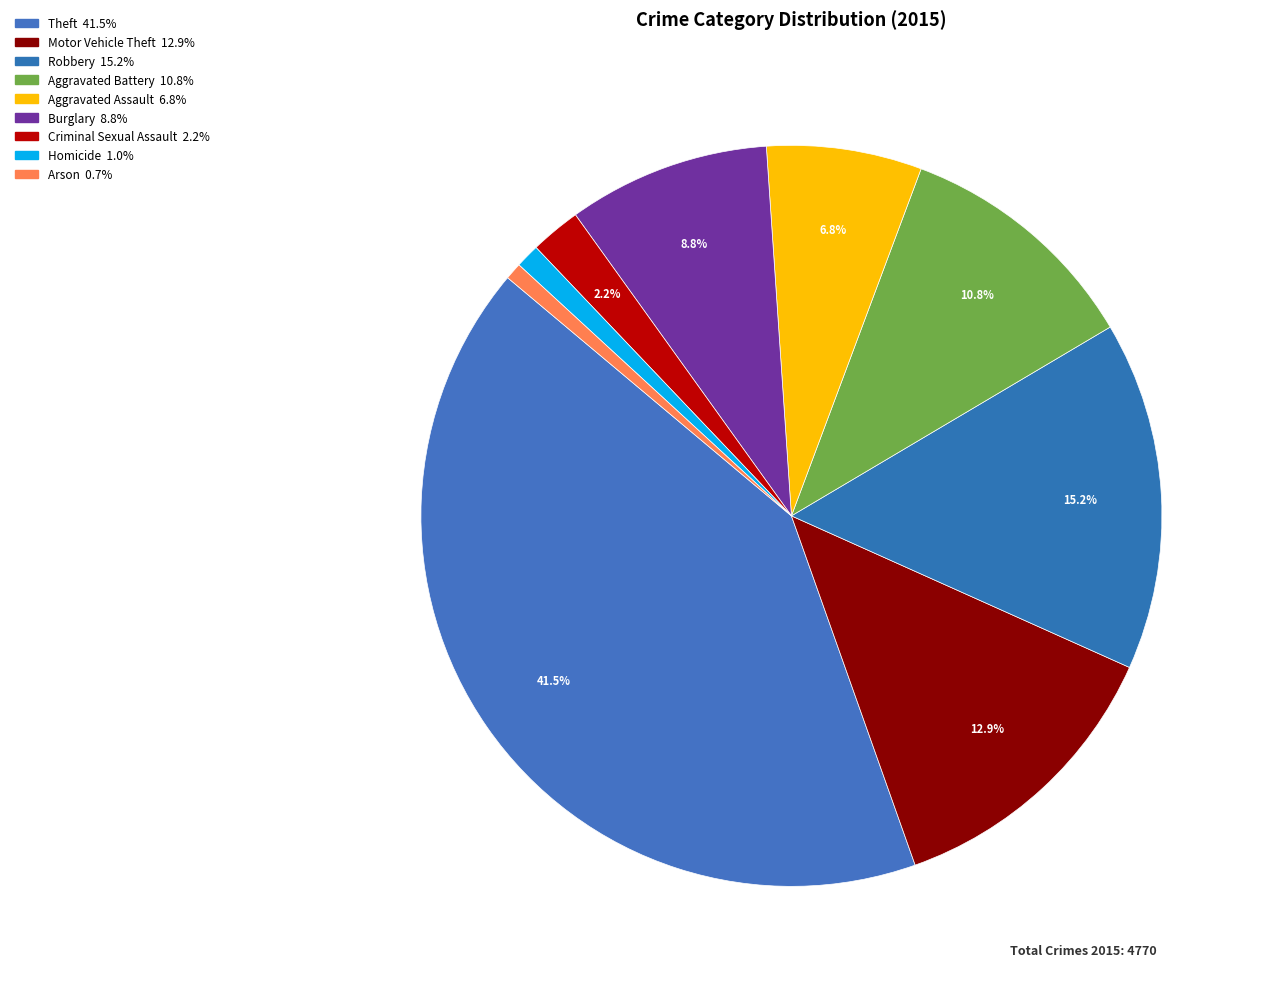

Is there a majority slice in this chart?

No